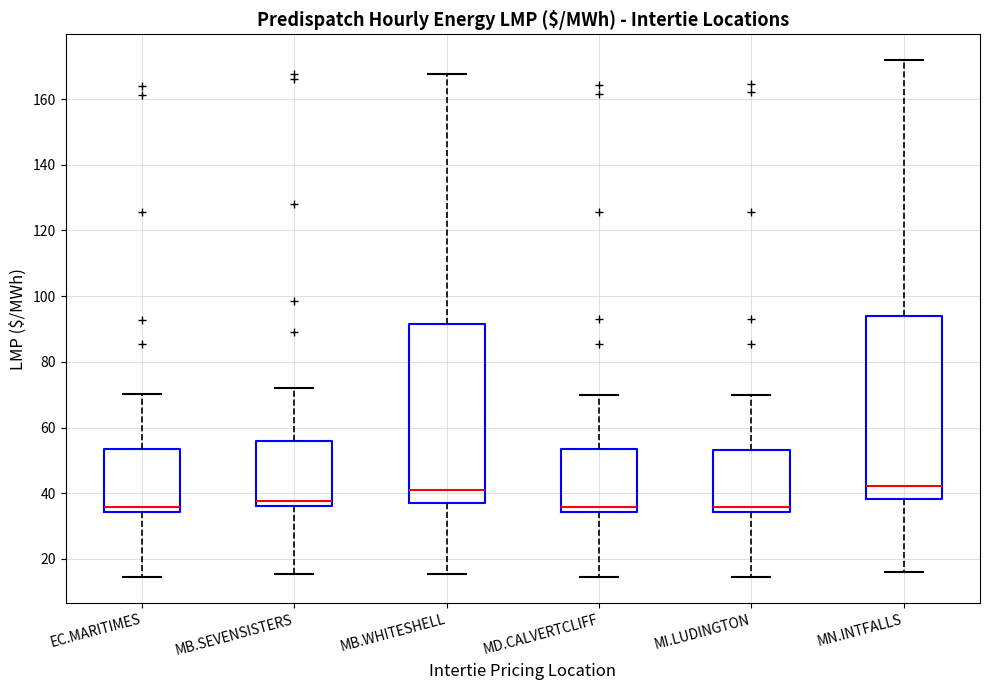

Reading left to right, transcribe this box plot: for each box, give where its median line is, the range the box spans, and where its two whiskers end, as read against the y-axis. The values are not printed on the chart, so give them approximately, as read against the axis.

EC.MARITIMES: median 36, box 34 to 54, whiskers 14 to 70
MB.SEVENSISTERS: median 38, box 36 to 56, whiskers 16 to 72
MB.WHITESHELL: median 40, box 36 to 92, whiskers 16 to 168
MD.CALVERTCLIFF: median 36, box 34 to 54, whiskers 14 to 70
MI.LUDINGTON: median 36, box 34 to 54, whiskers 14 to 70
MN.INTFALLS: median 42, box 38 to 94, whiskers 16 to 172